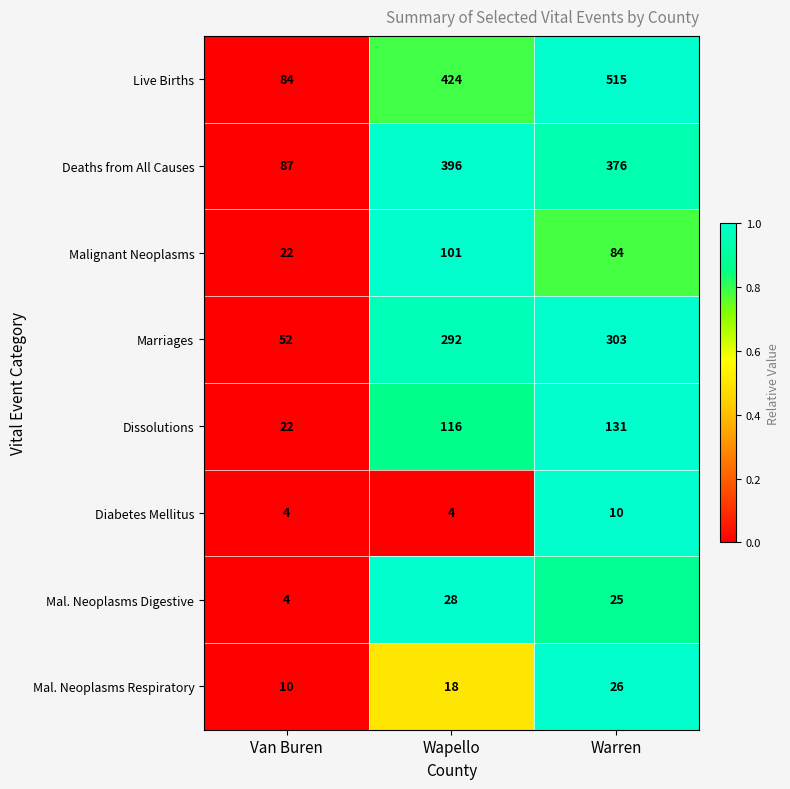

What is the average value of the Deaths from All Causes series?

286